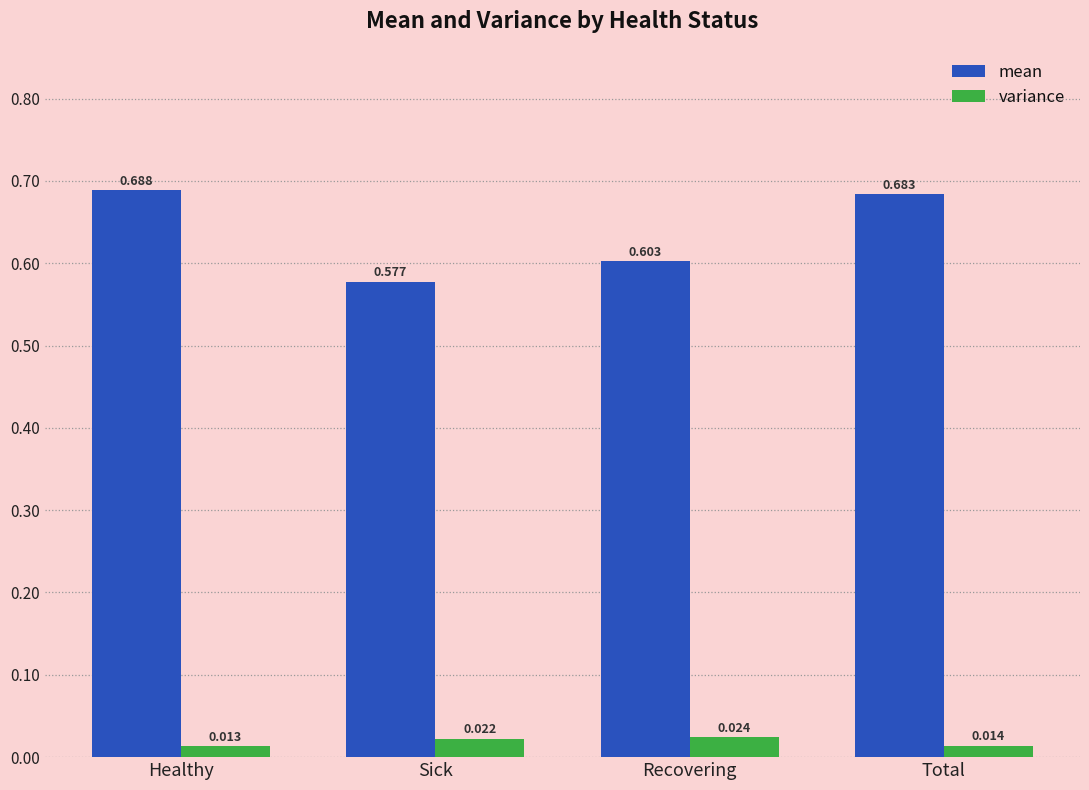

How many variance values are between 0 and 1?

4